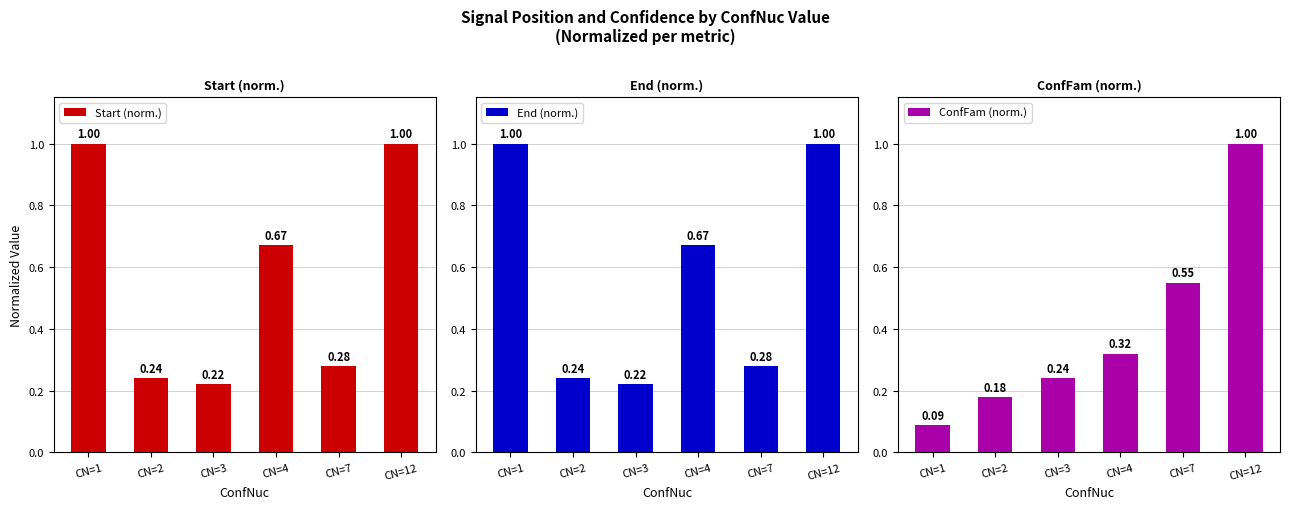

What value does the ConfFam (norm.) series have at CN=12?

1.0